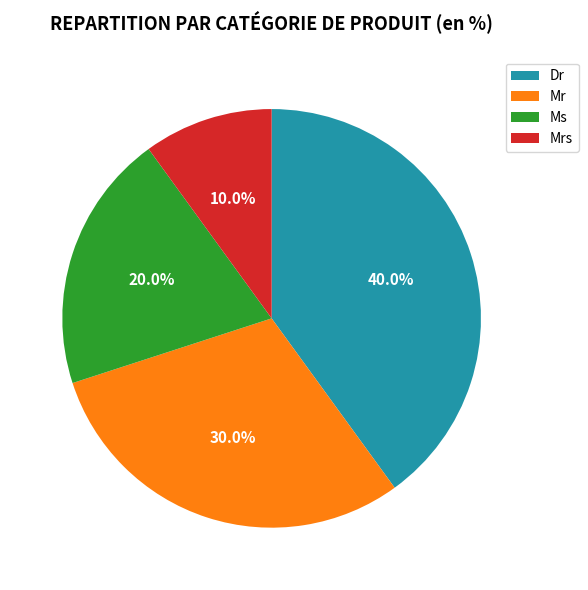

Which has a higher value, Mr or Mrs?

Mr